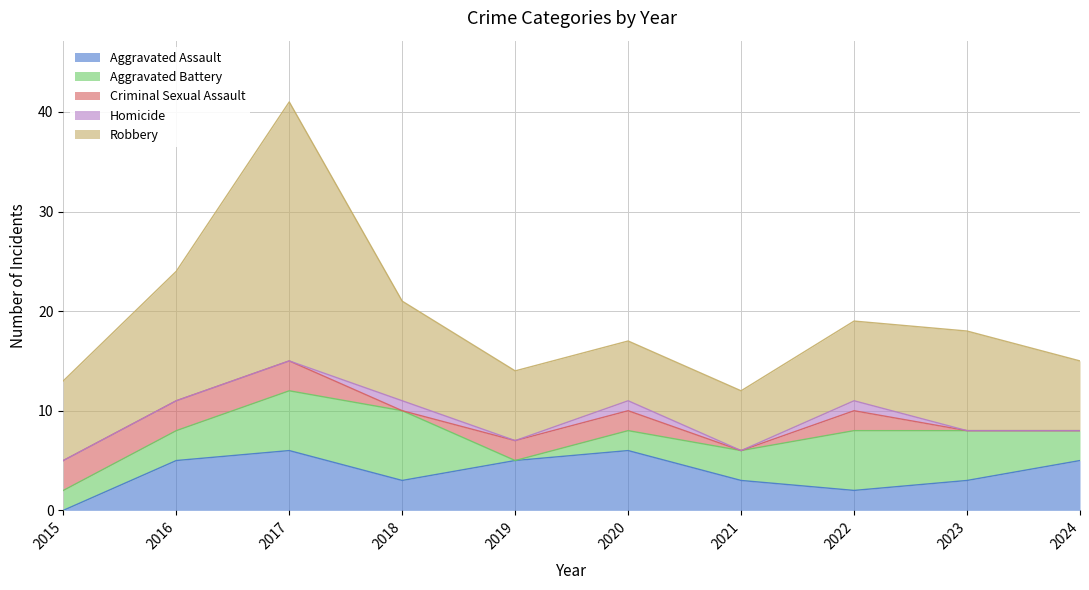

What is the average value of the Aggravated Battery series?

4